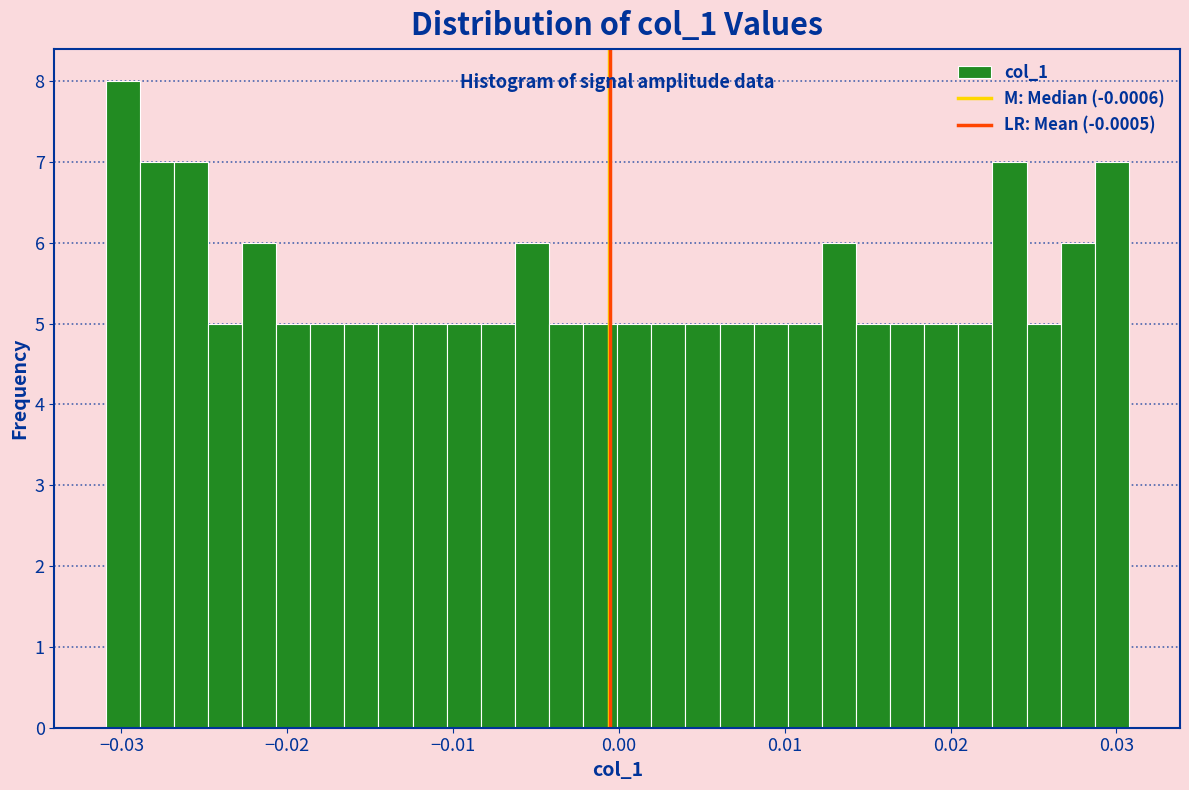

Read against the x-axis, roughly where is the centre of the tallest bar?

-0.030